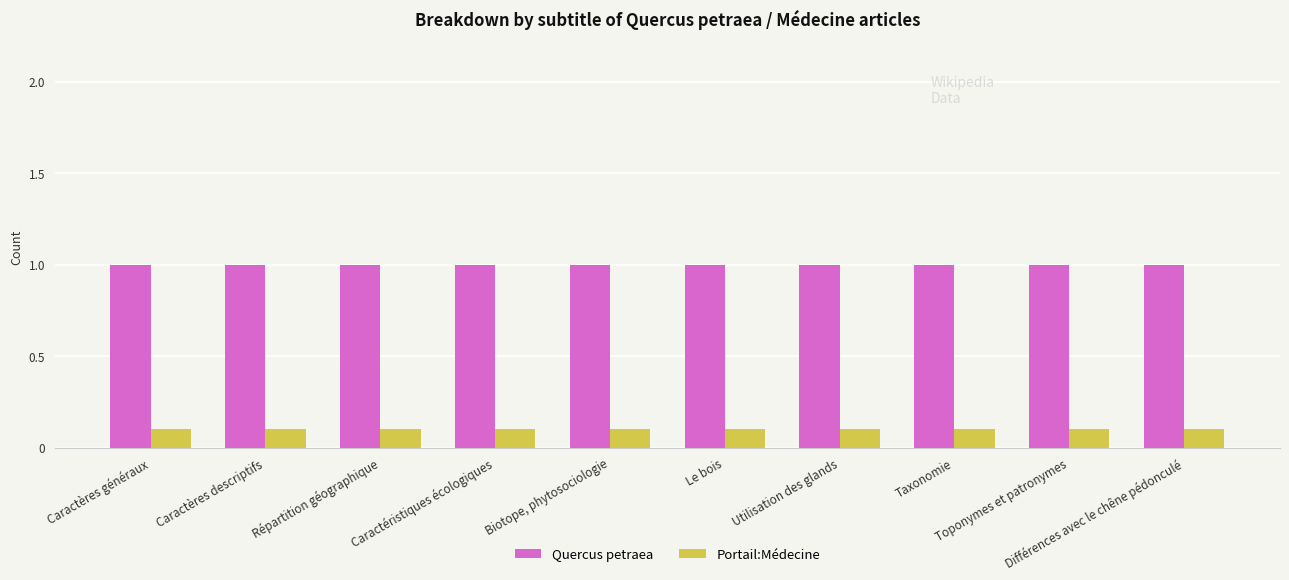

List the series in order of their peak value, lowest first.

Portail:Médecine, Quercus petraea